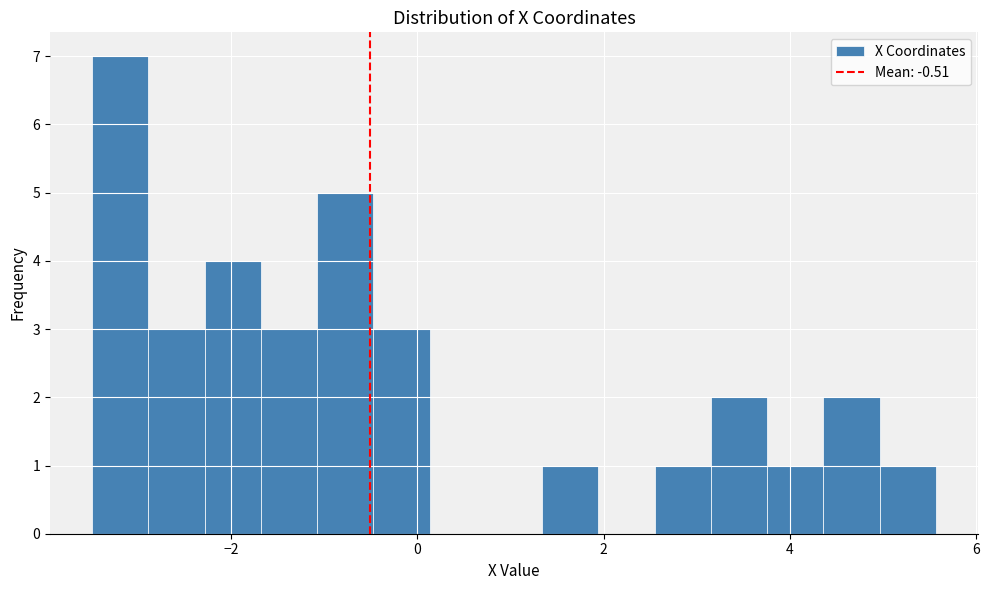

Around what value on the x-axis is the tallest bar? Give the approximate position of its centre, as read against the axis.

-3.2